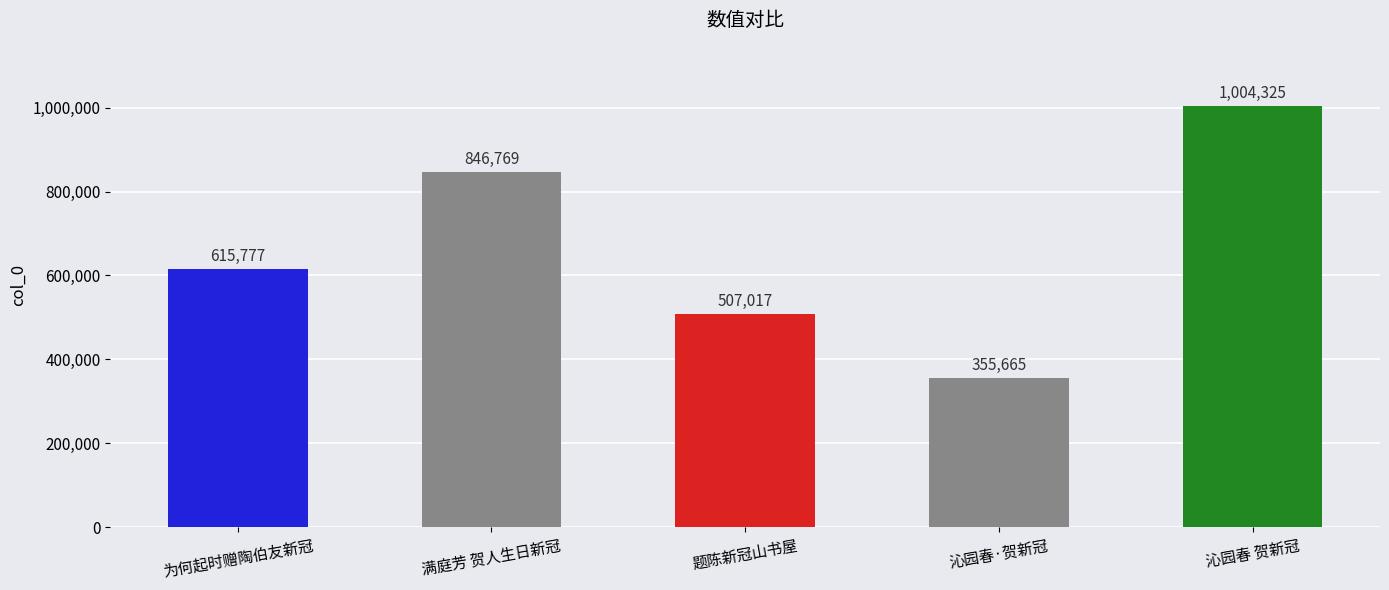

True or false: the data shows 513006 at 沁园春·贺新冠.

False